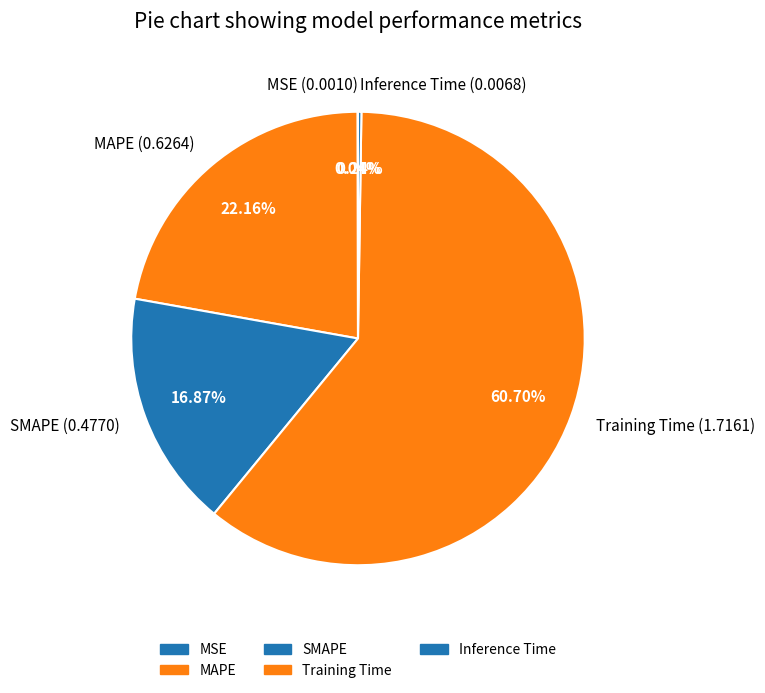

Which slice is the largest?

Training Time